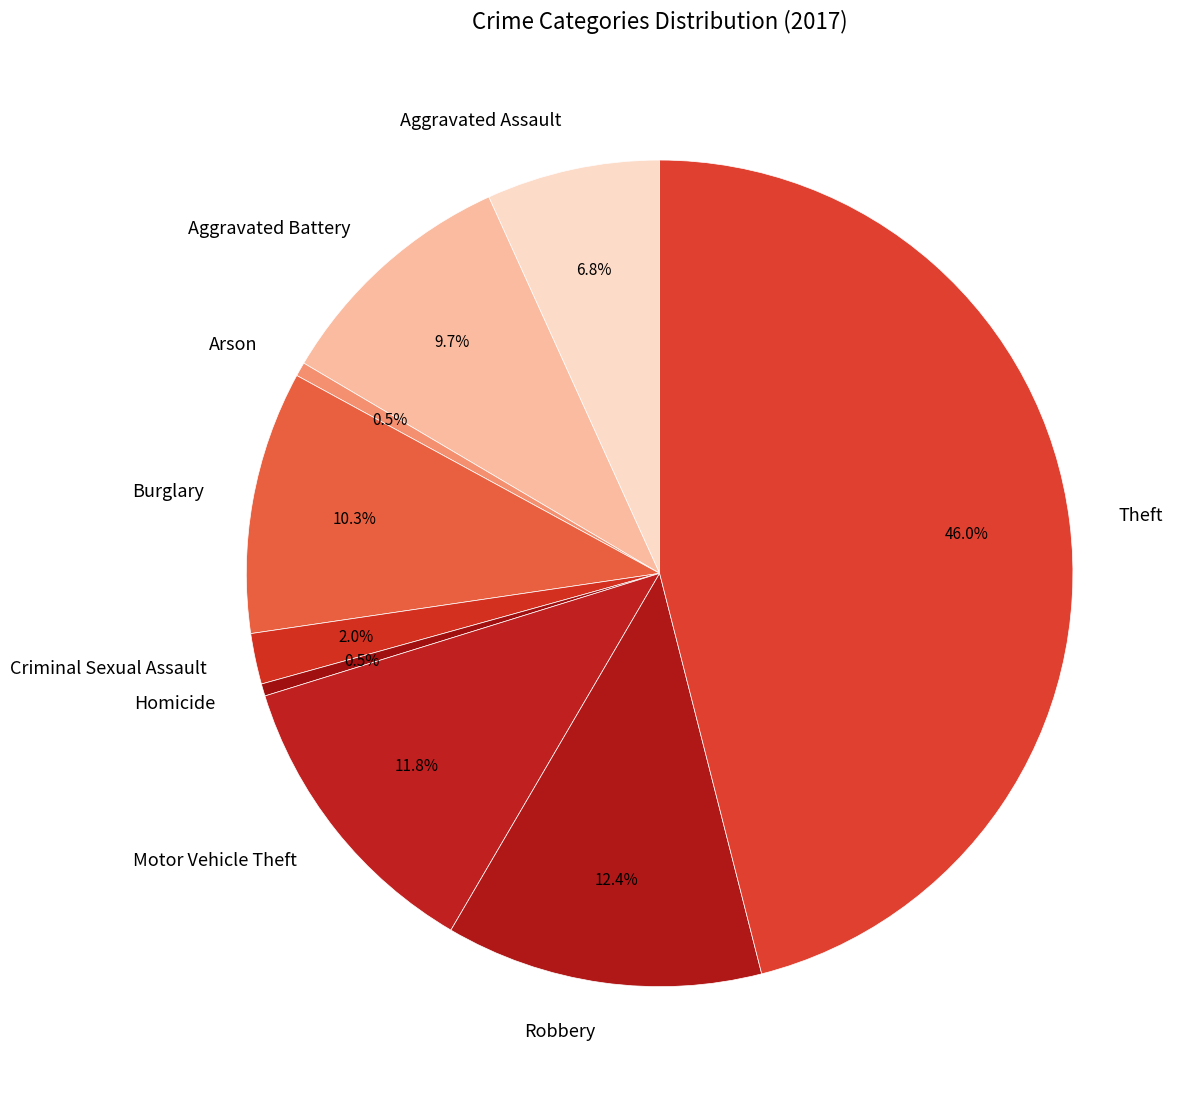

To the nearest percent, what is the difference between the Motor Vehicle Theft and Aggravated Battery slice percentages?

2%